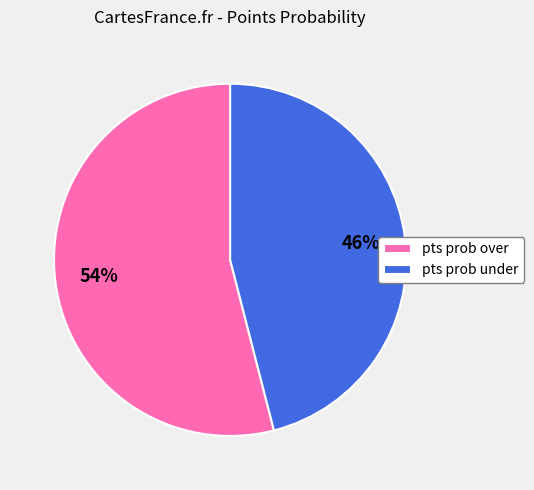

Count the number of slices in the pie.

2